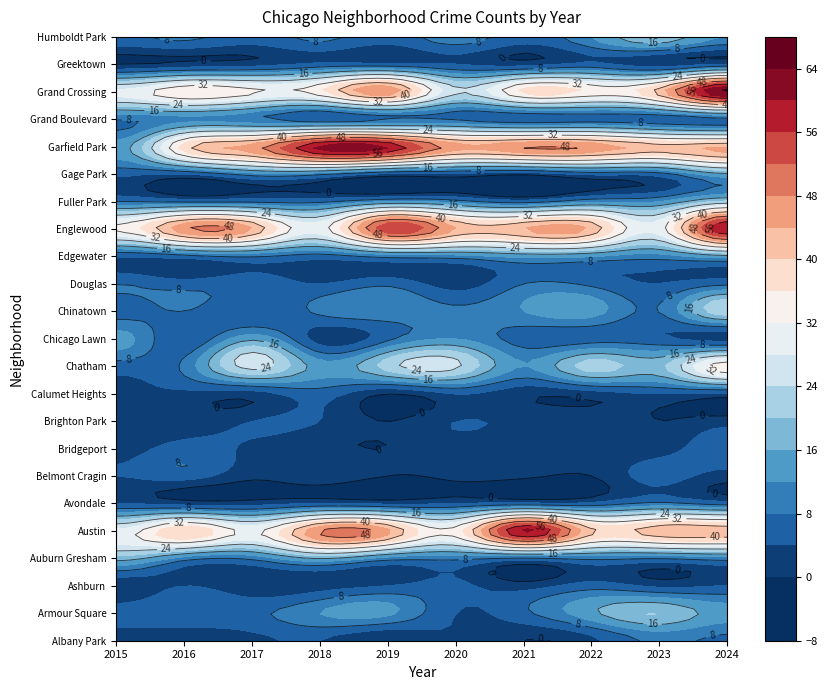

Is the value of Chatham at 4 greater than the value of Greektown at 8?

Yes